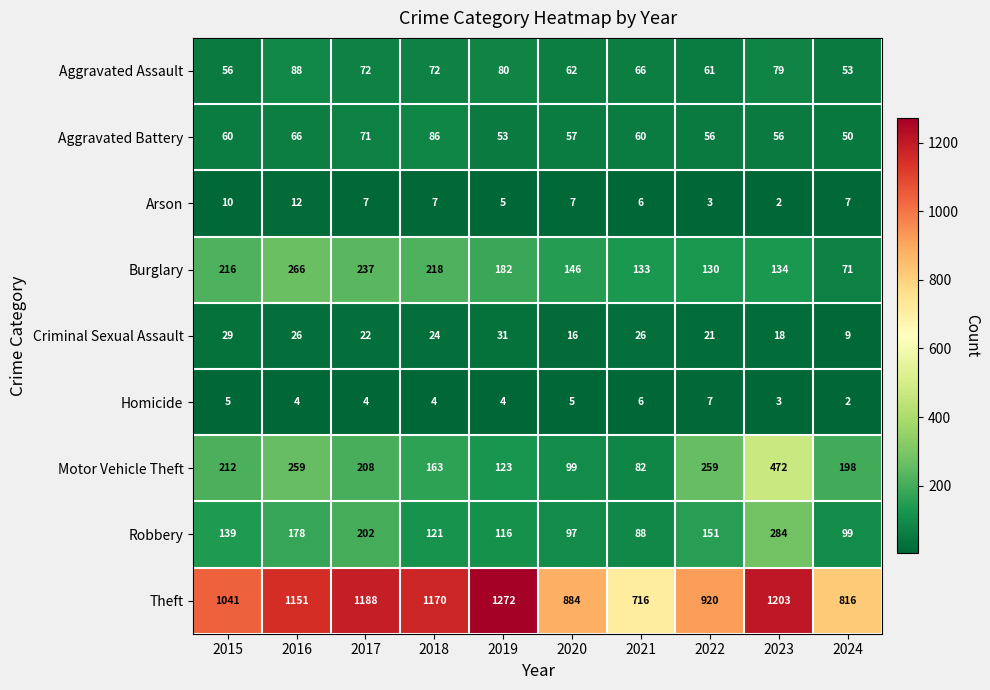

At how many categories does at least one series exceed 1228?

1